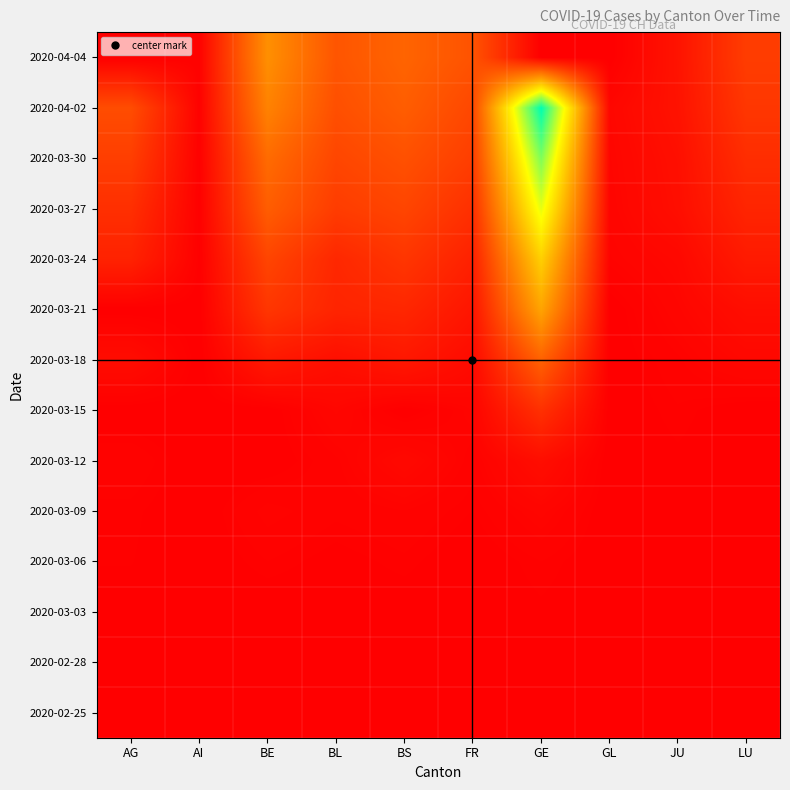

At which category is the sum across all series the highest?

GE